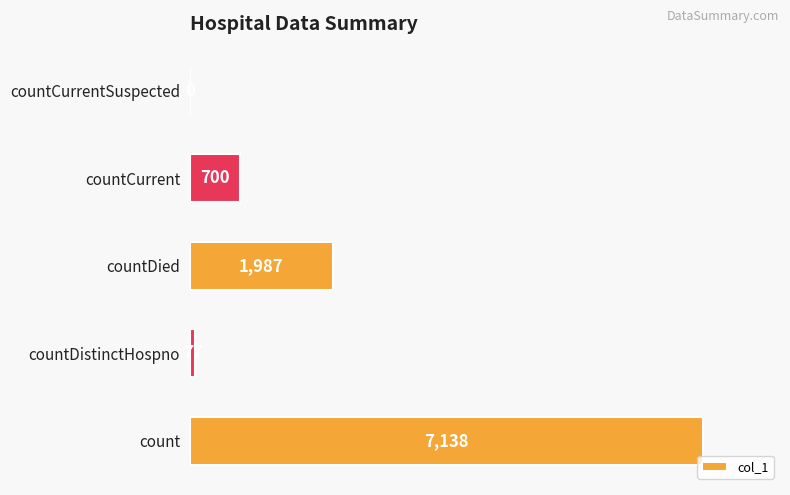

Reading bottom to top, transcribe all the data shown in this chart.

count=7138	countDistinctHospno=77	countDied=1987	countCurrent=700	countCurrentSuspected=0